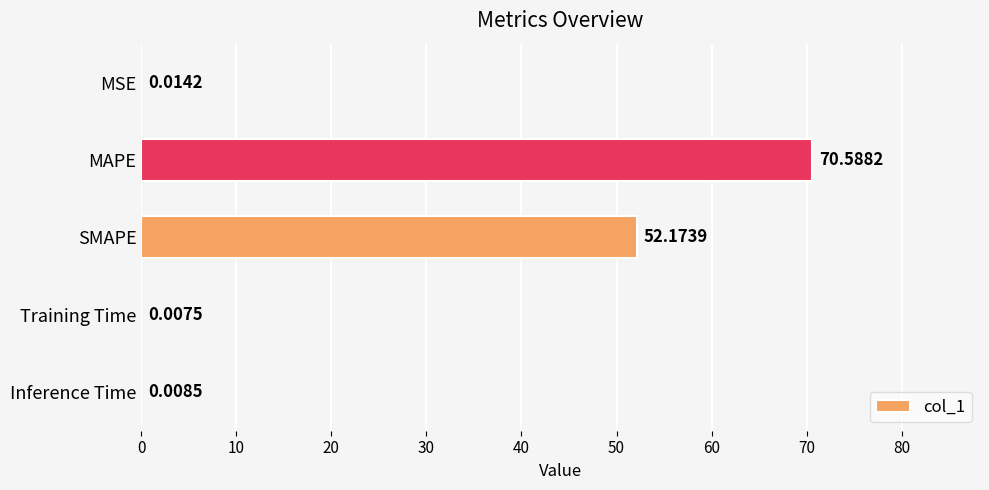

What is the change in value from MAPE to SMAPE?

-18.4